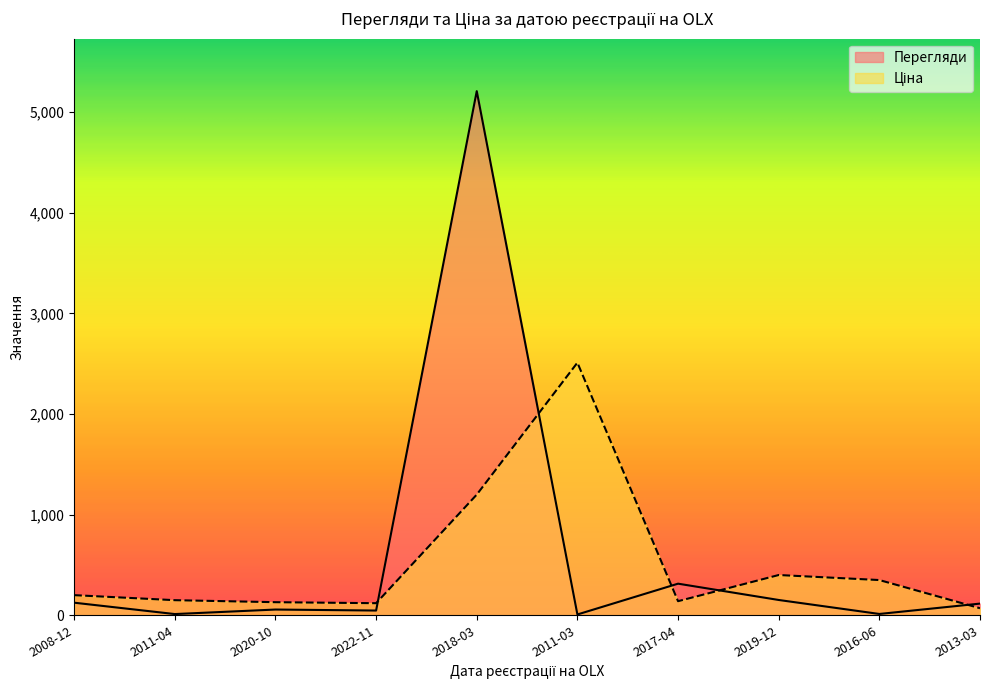

Reading right to left, transcribe all the data shown in this chart.

Перегляди: 116	13	152	314	8	5208	47	57	12	125
Ціна: 70	350	400	140	2510	1199	120	130	150	200